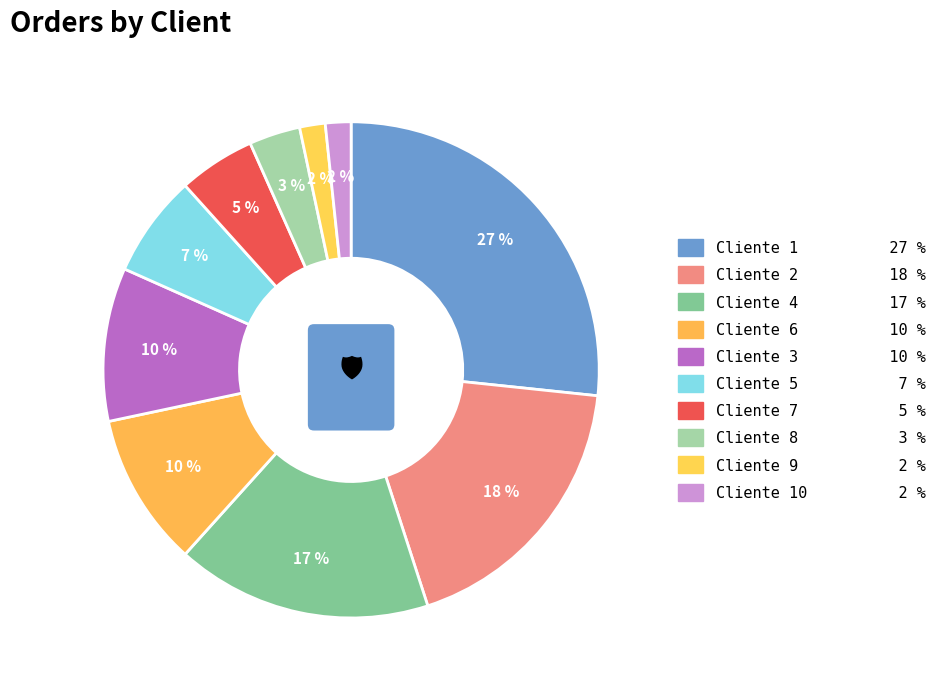

To the nearest percent, what is the combined percentage of Cliente 2 and Cliente 10?

20%